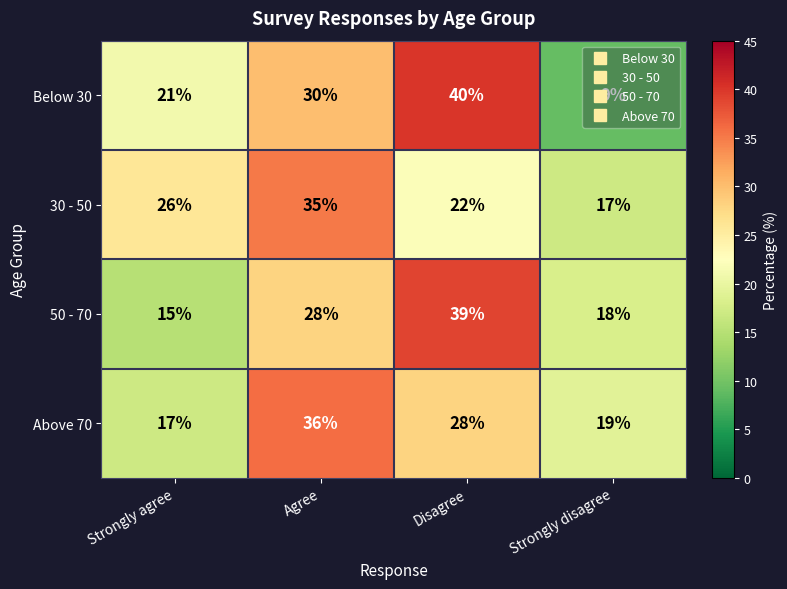

Count the number of categories in the chart.

4